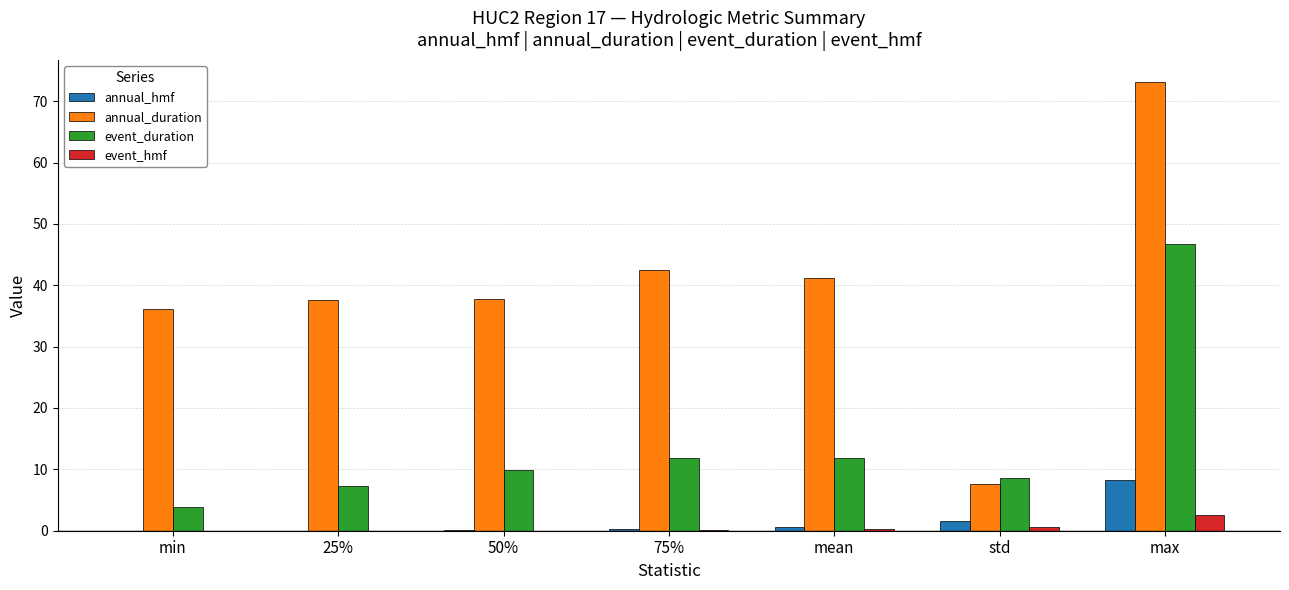

Does the chart contain stacked bars?

No